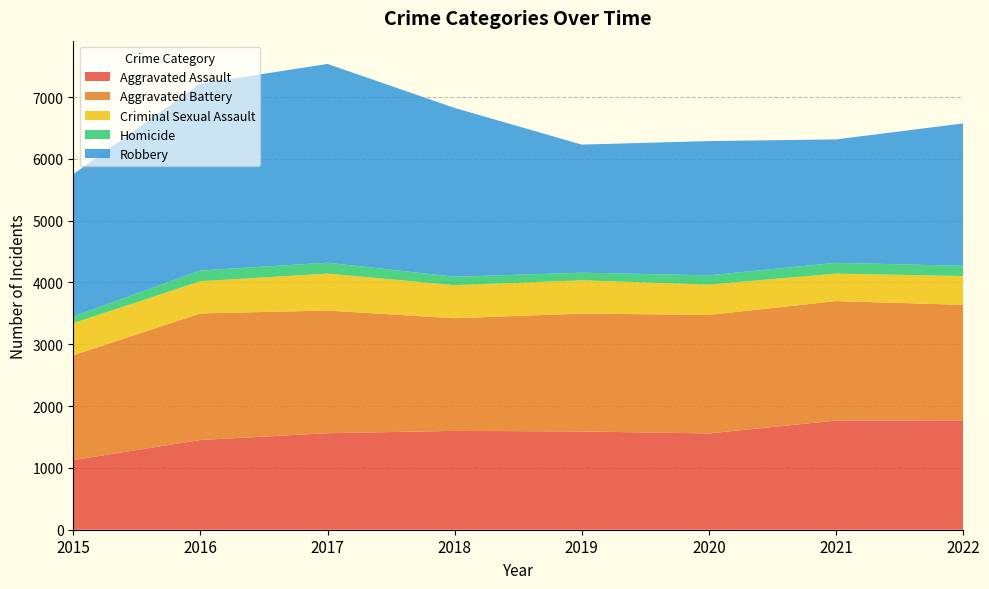

Reading right to left, transcribe all the data shown in this chart.

Aggravated Assault: 1770	1766	1558	1590	1599	1562	1452	1127
Aggravated Battery: 1869	1933	1918	1907	1823	1984	2048	1696
Criminal Sexual Assault: 465	445	490	539	535	598	521	519
Homicide: 166	175	150	123	136	177	173	108
Robbery: 2304	1996	2172	2072	2731	3215	3024	2303